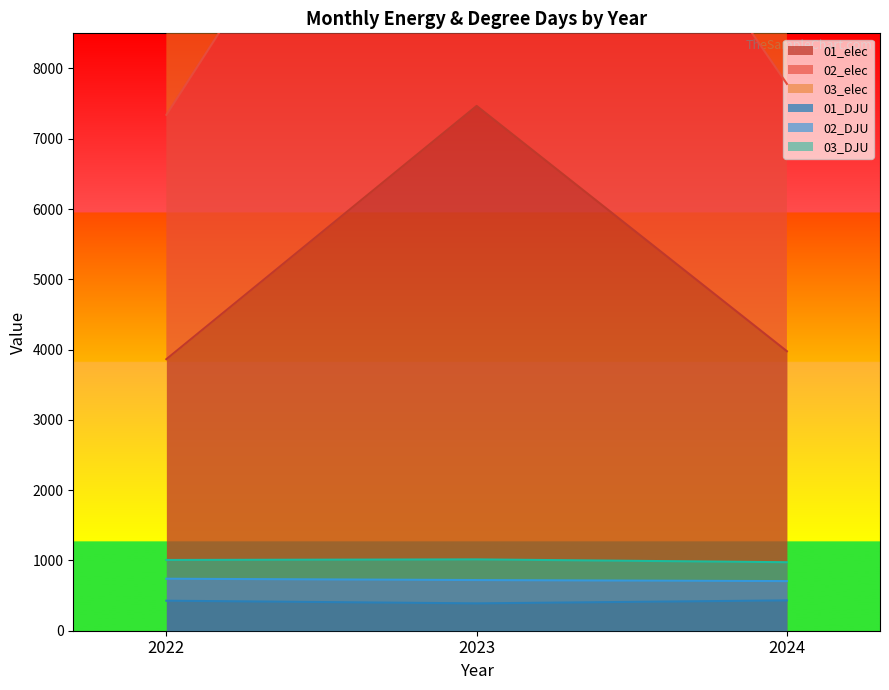

What is the smallest value displayed?

389.1